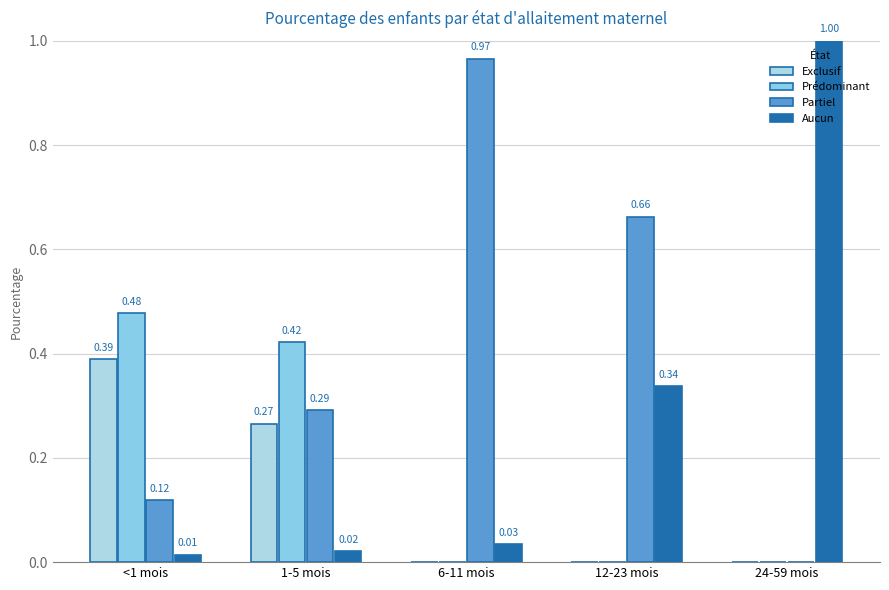

Rank the series at 6-11 mois from lowest to highest value.

Exclusif, Prédominant, Aucun, Partiel